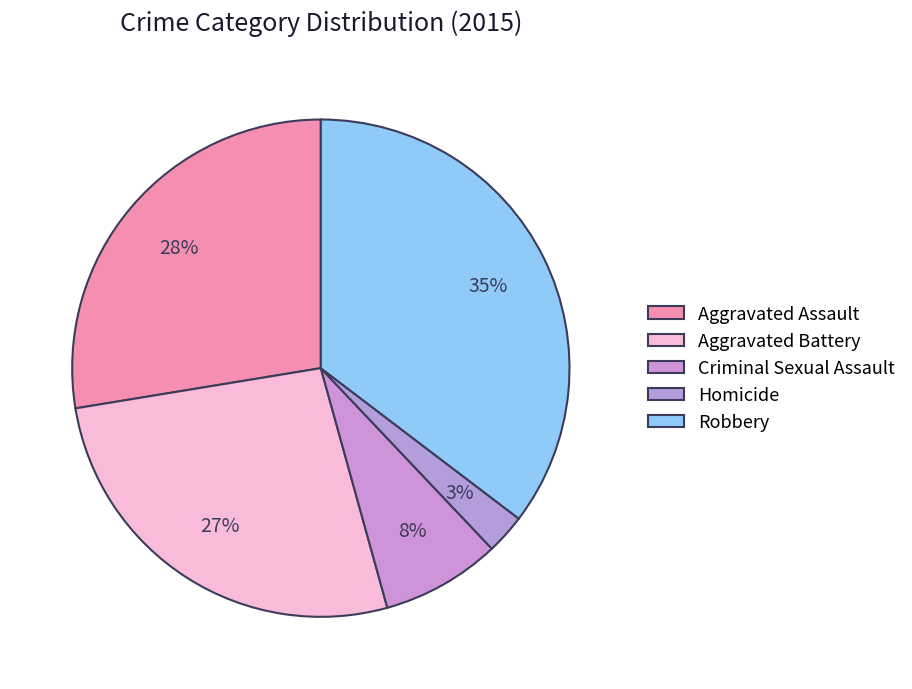

Count the number of slices in the pie.

5